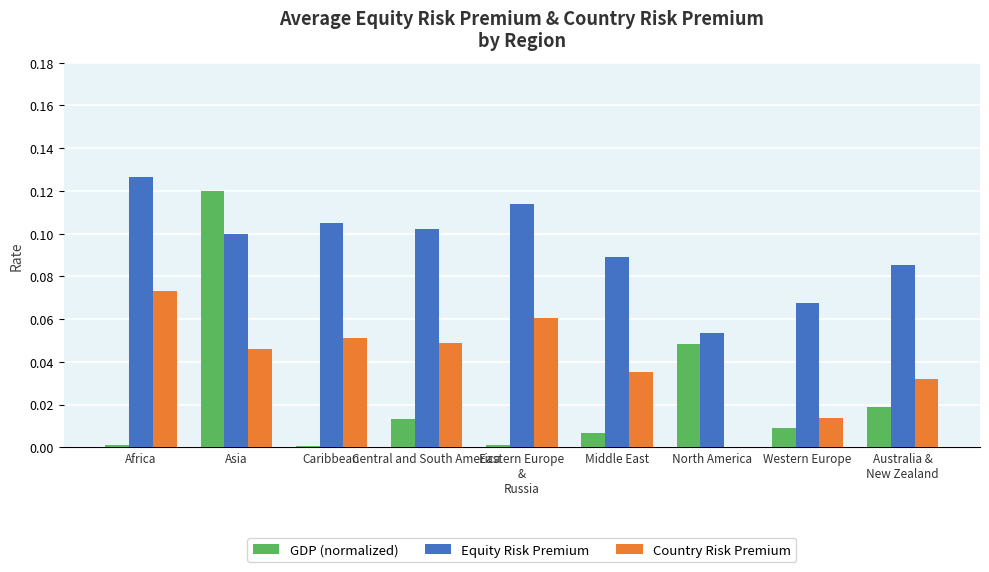

Is the value of Country Risk Premium at Africa greater than the value of Equity Risk Premium at North America?

Yes